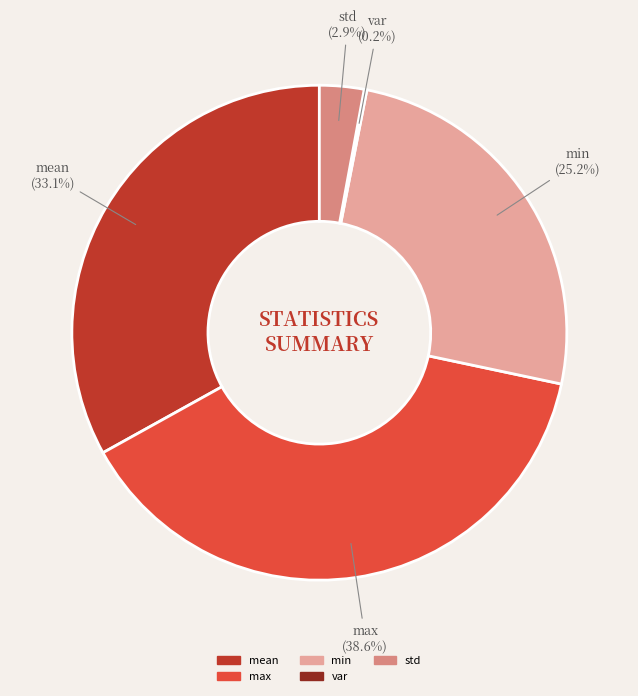

Which category has the biggest portion of the pie?

max